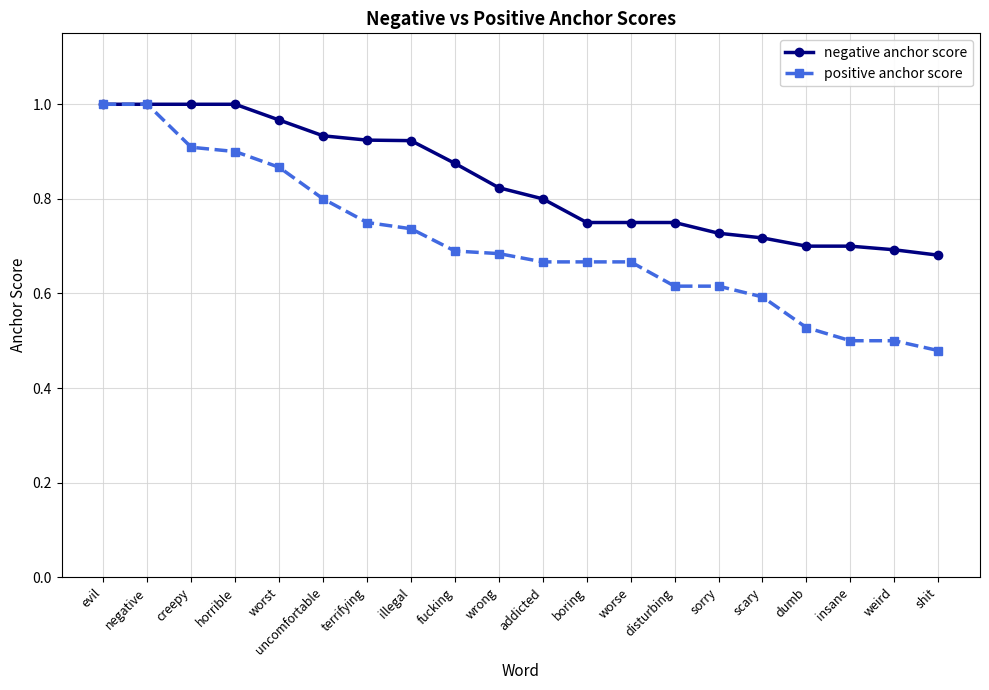

What position from the left is shit?

20